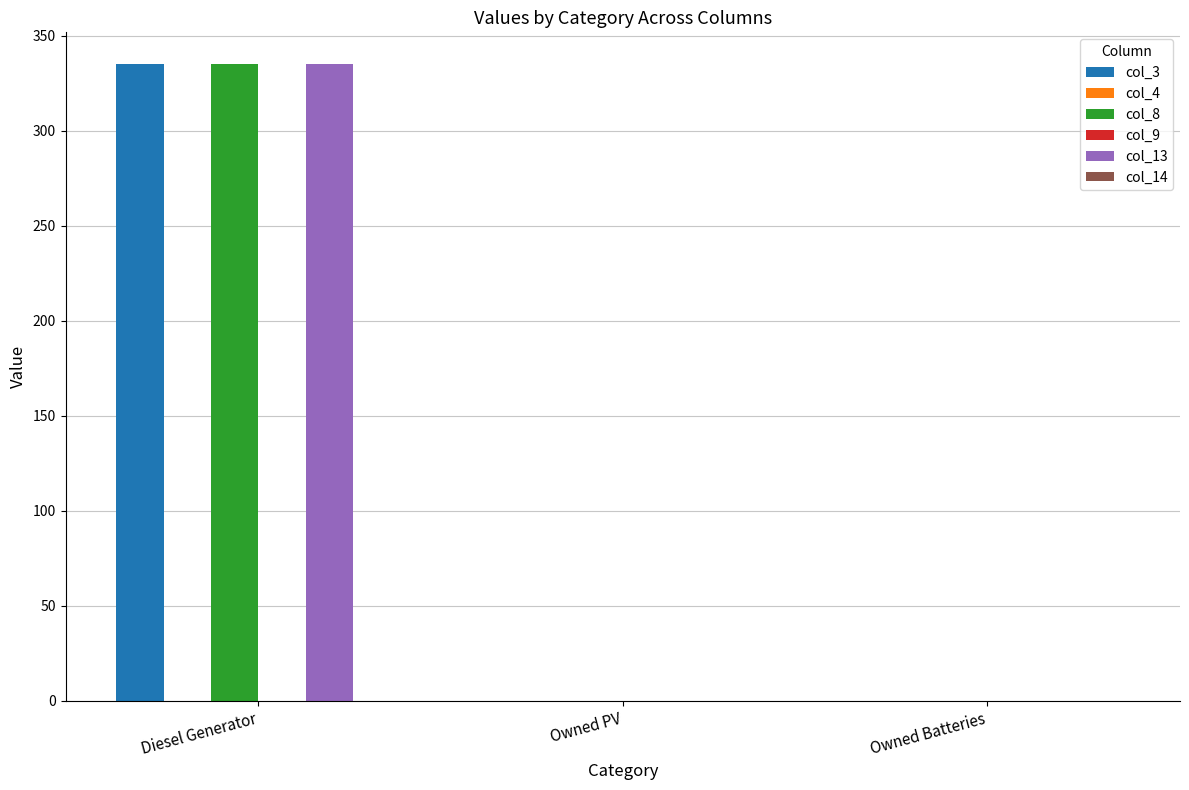

True or false: col_8 has a value of 0 at Owned Batteries.

True